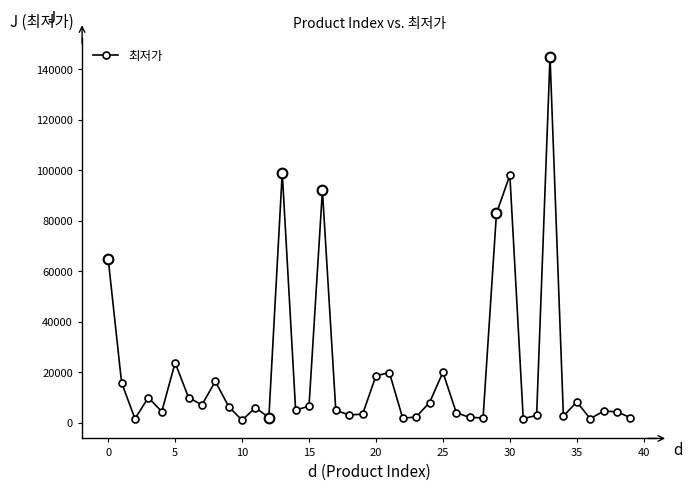

True or false: there are more than 0 points higher than both neighbors.

True